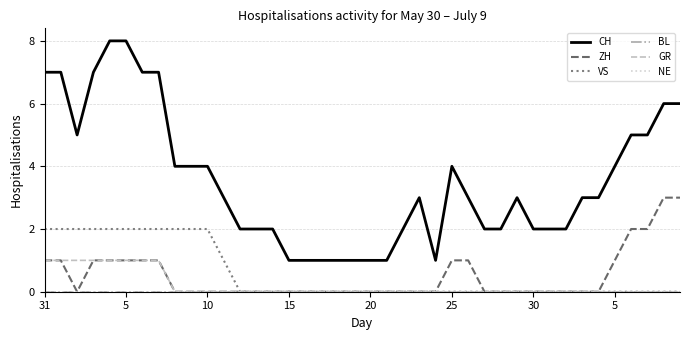

In CH, how many points are higher than both neighbors (excluding endpoints)?

3